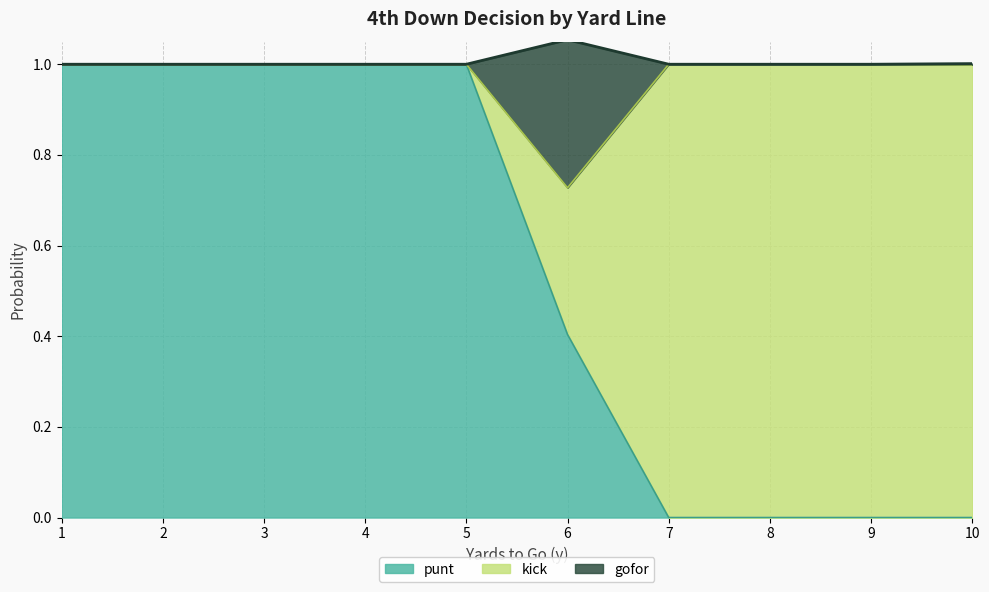

What is the highest value of the punt series?

1.0